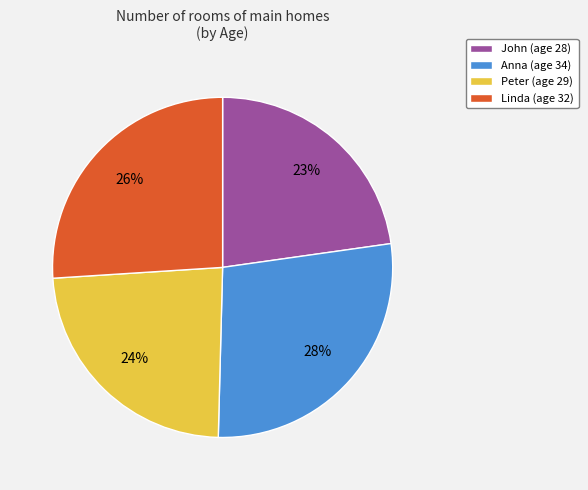

To the nearest percent, what portion does Anna represent?

28%